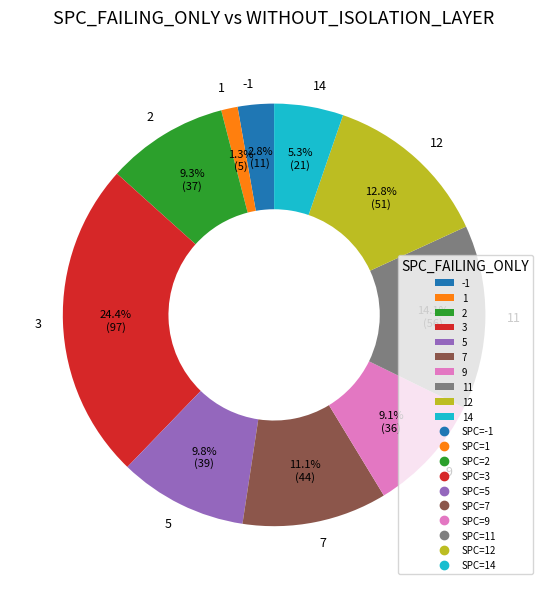

To the nearest percent, what portion does 7 represent?

11%